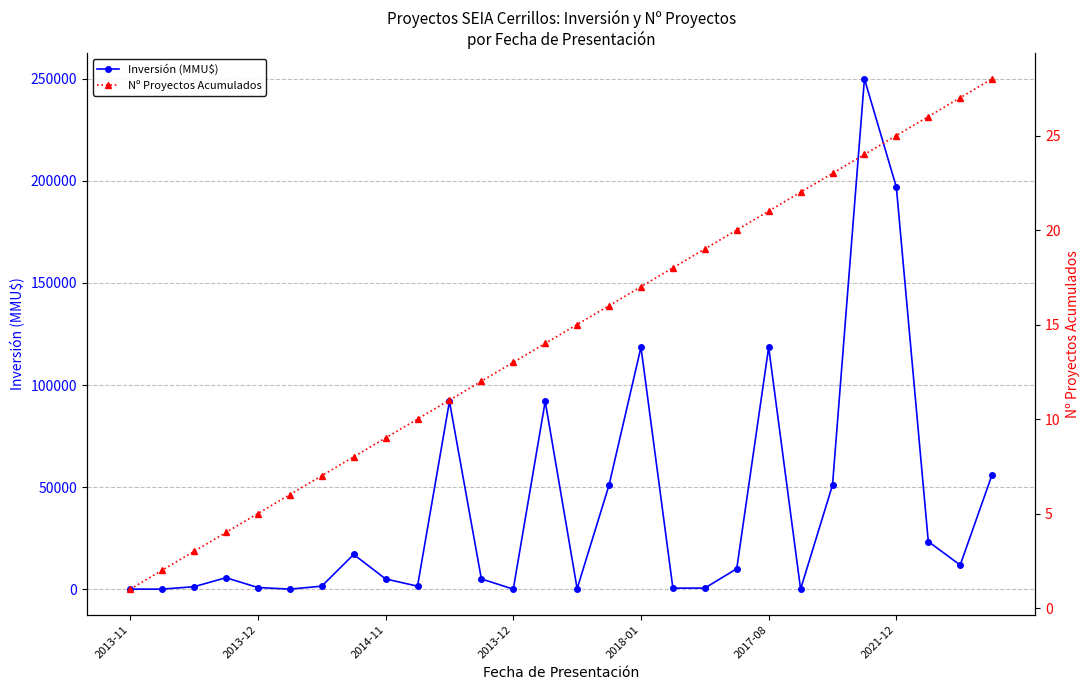

List the series in order of their overall mean, lowest first.

Nº Proyectos Acumulados, Inversión (MMU$)